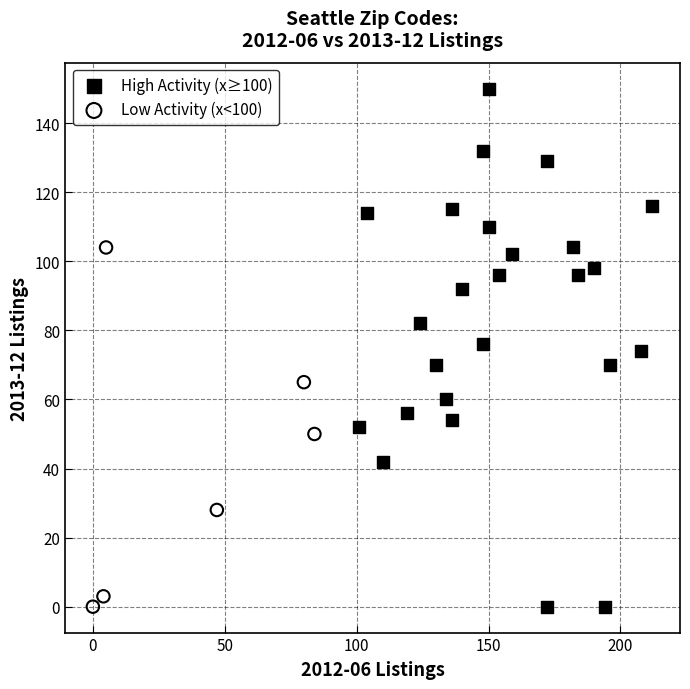

Which series contains the highest Y value?

High Activity (x≥100)